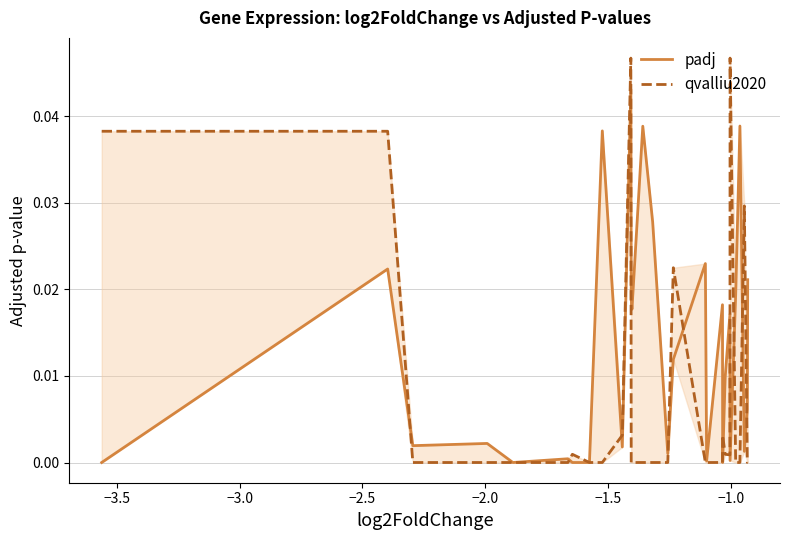

Is this an area chart (filled region under the line)?

No